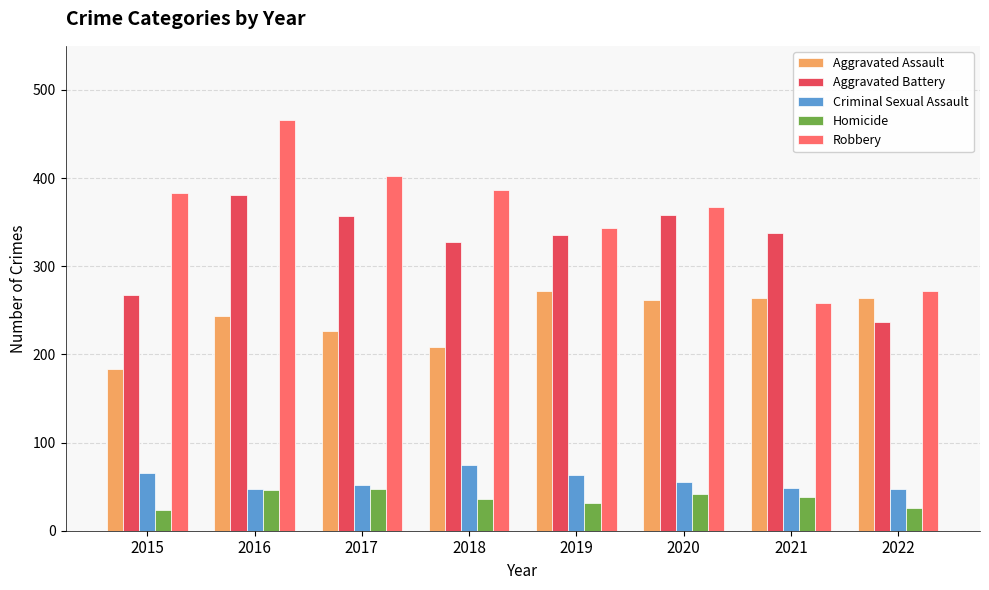

At which label does Robbery reach its peak?

2016